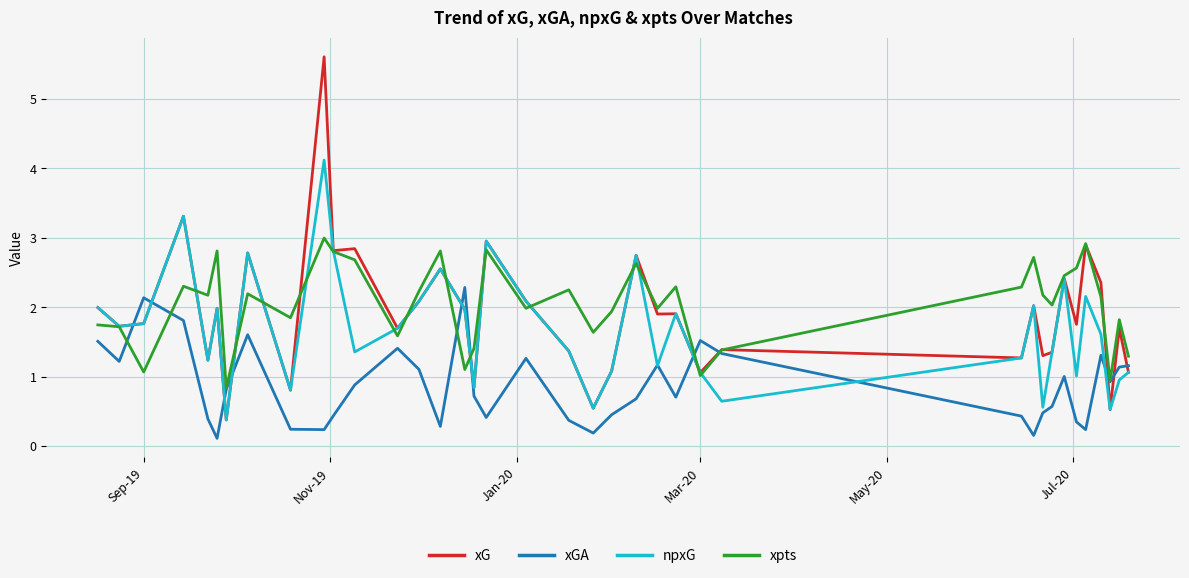

Rank the series by their maximum value, from highest to lowest.

xG, npxG, xpts, xGA